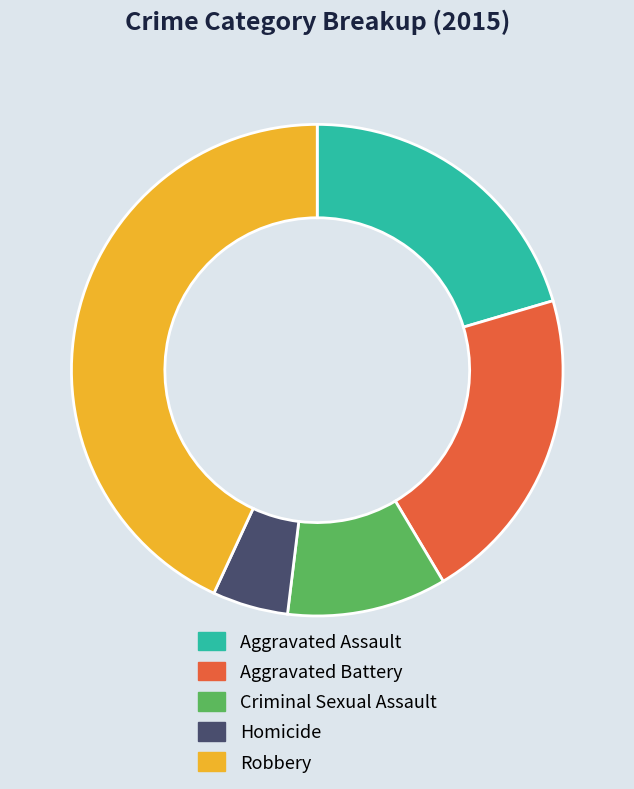

Does any single category account for the majority?

No